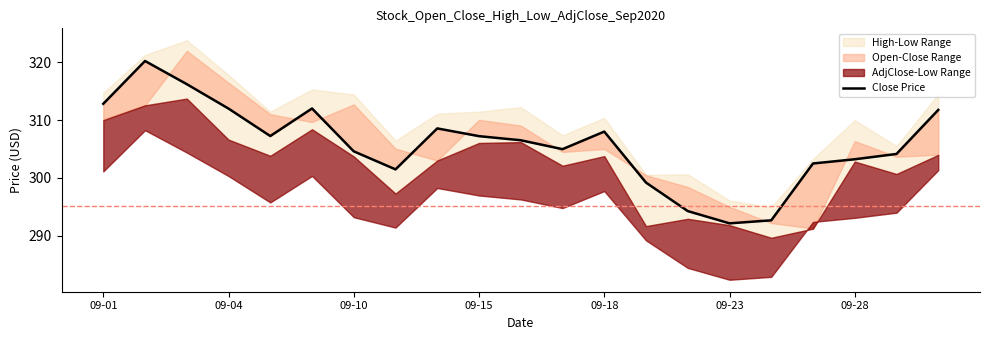

True or false: the data has more than 1 interior local peaks.

True